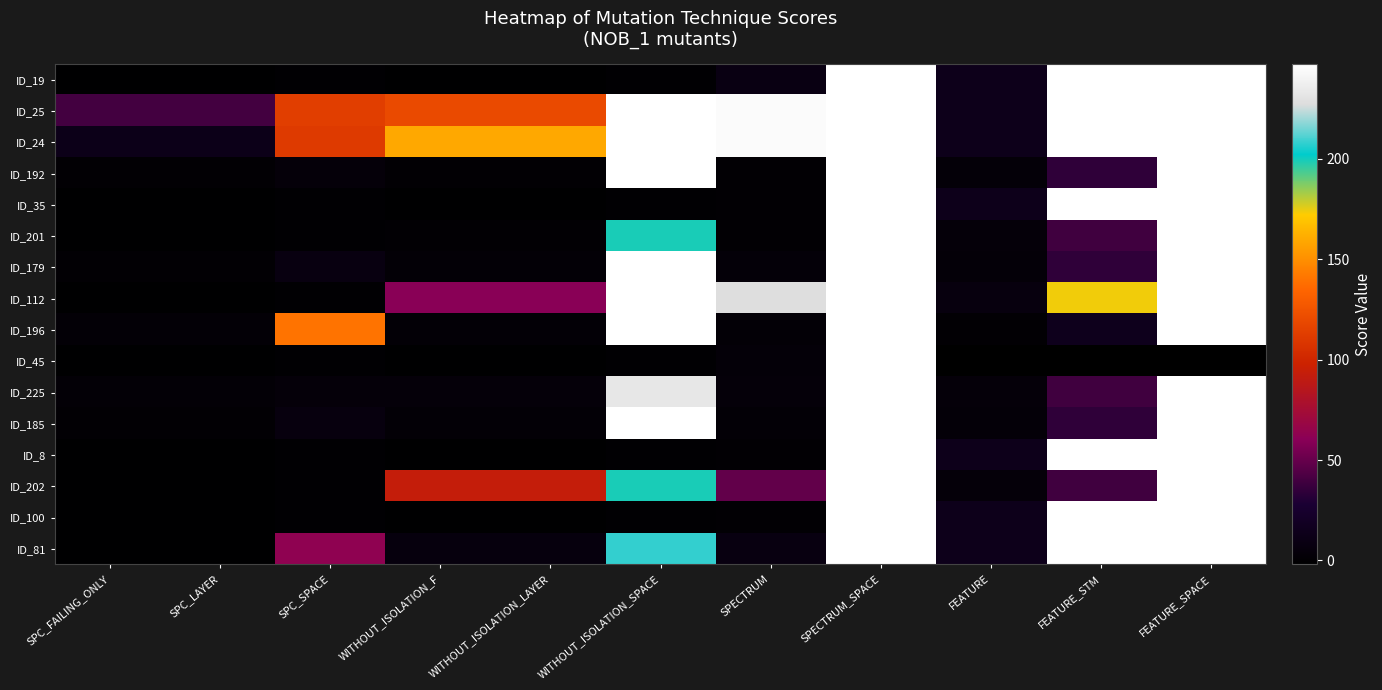

How many series are shown in this chart?

16